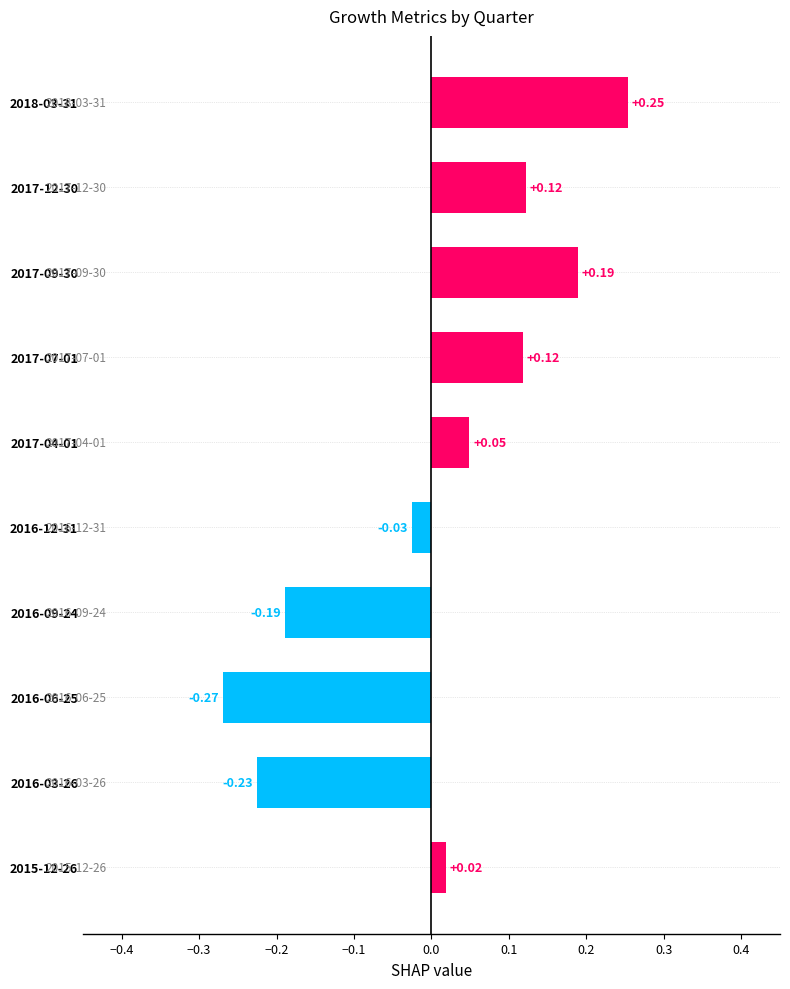

Which has a higher value, 2017-04-01 or 2017-12-30?

2017-12-30